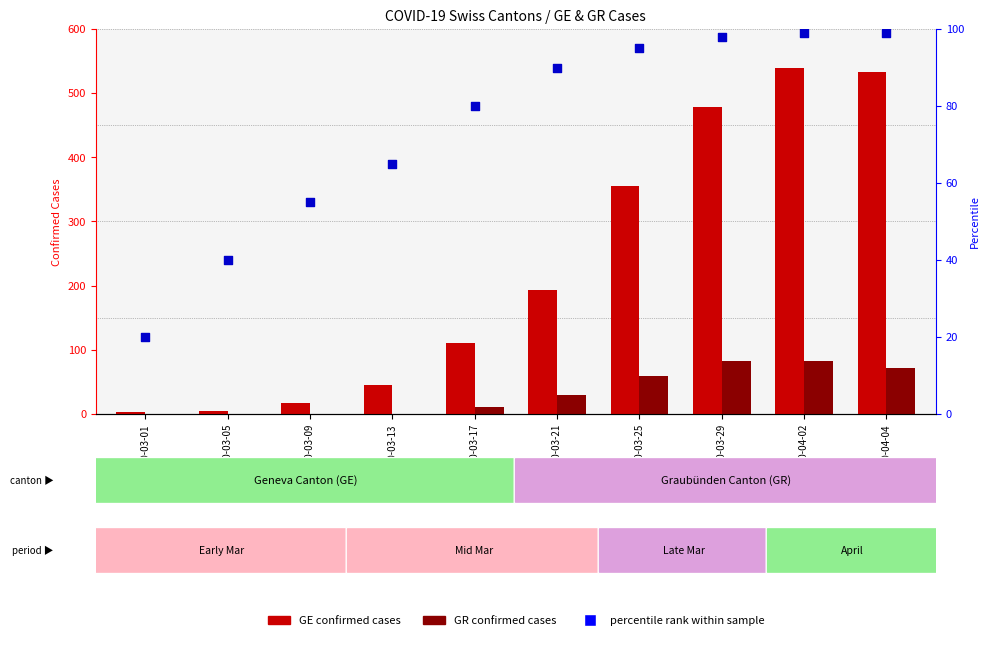

Which series has the widest spread of Y values?

GE (cases)